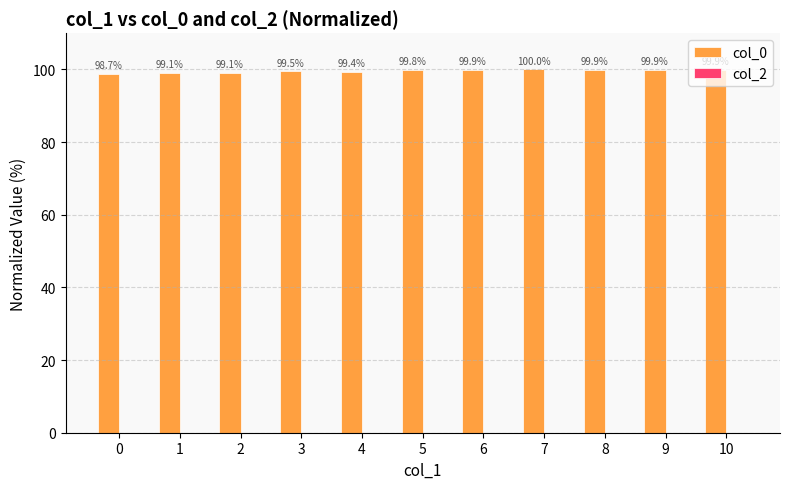

Approximately how many times larger is the value at 10 compared to 4?

1.0